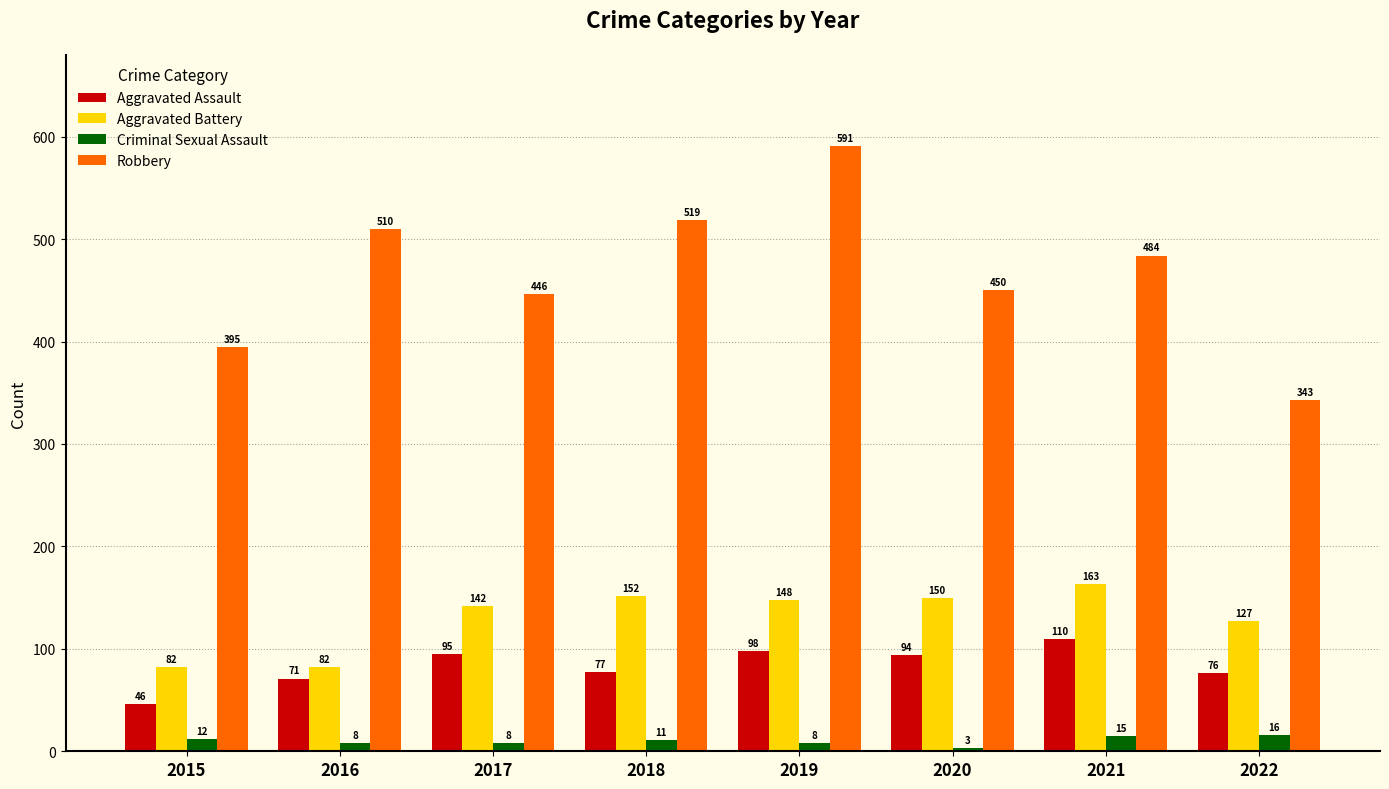

How many data points does each series have?

8